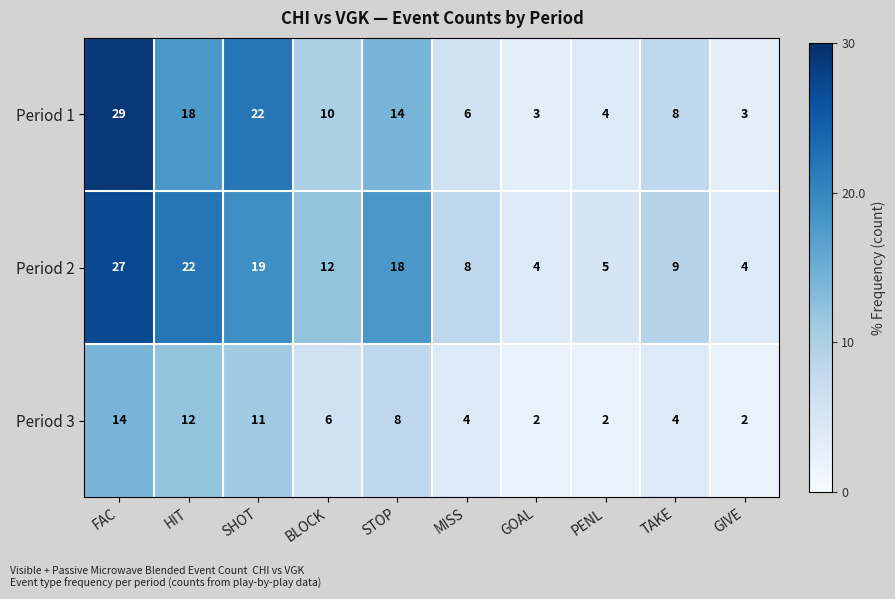

Which series has the largest total across all categories?

Period 2